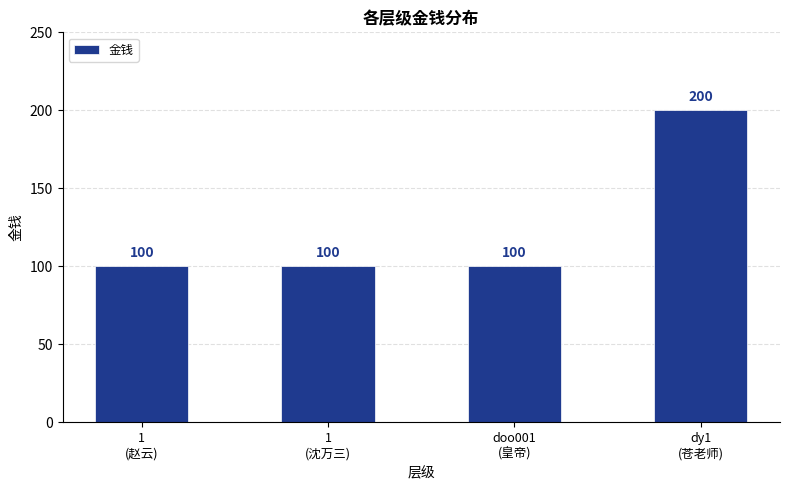

What is the label of the 4th bar from the right?

1
(赵云)